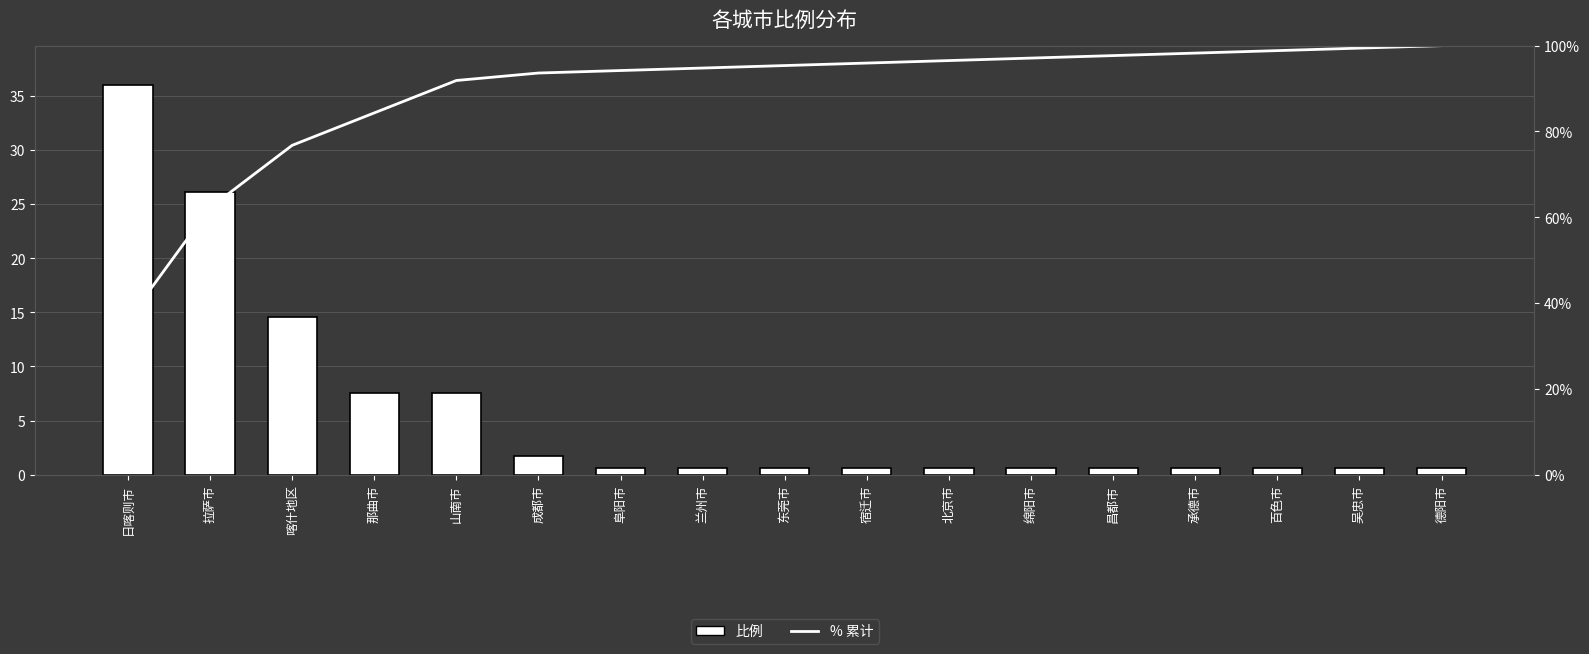

What is the sum of the 比例 values at 承德市 and 成都市?

2.3